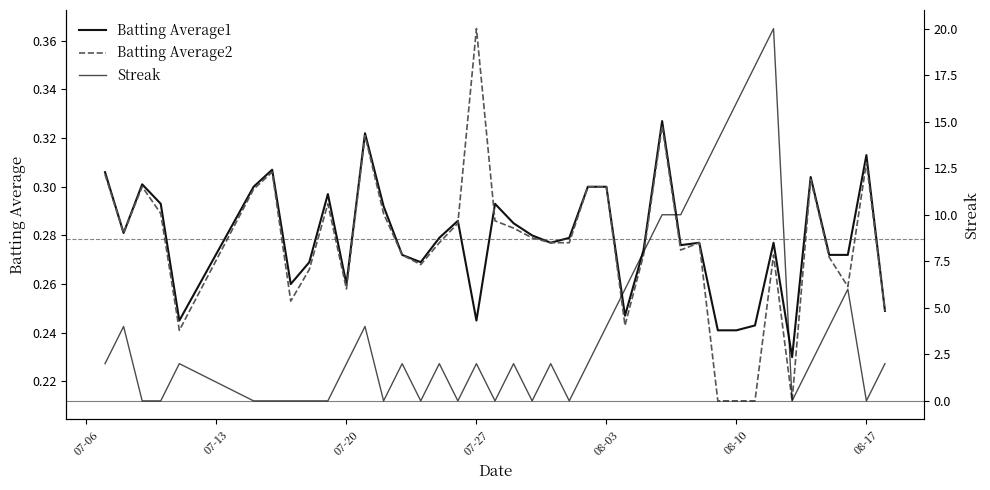

The Batting Average2 series shows 0.1 at 07-20. True or false?

False